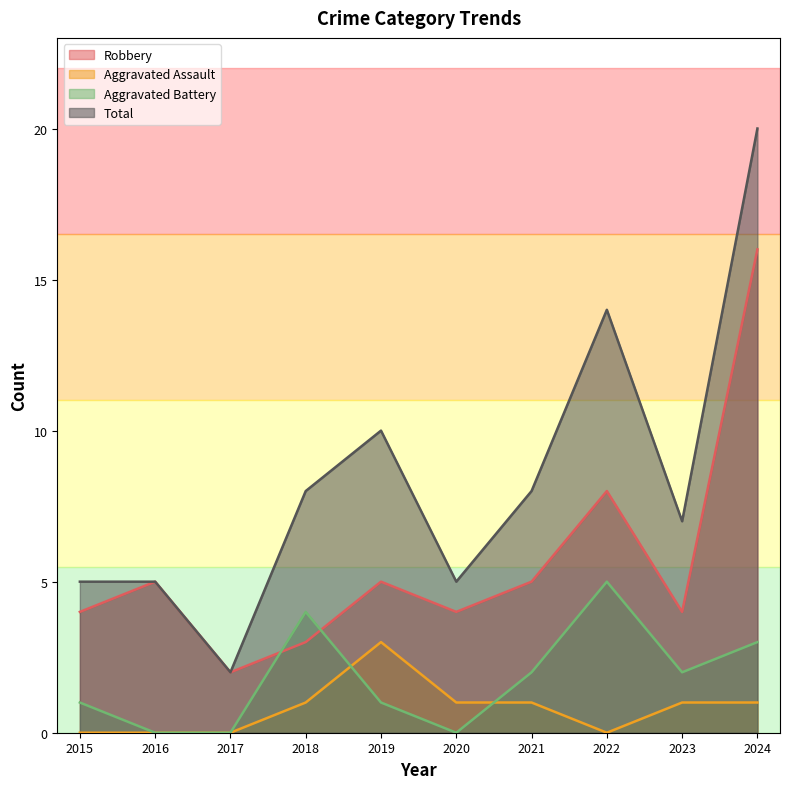

What is the value of the Aggravated Battery point at the 1st from the left?

1